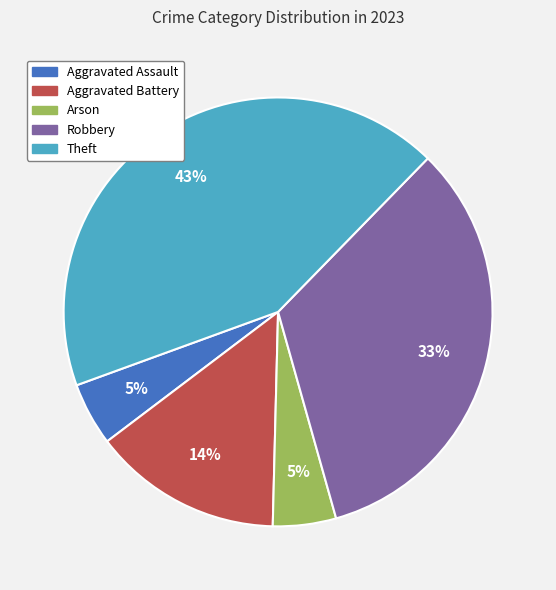

What is the ratio of the value at Arson to the value at Aggravated Assault?

1.0